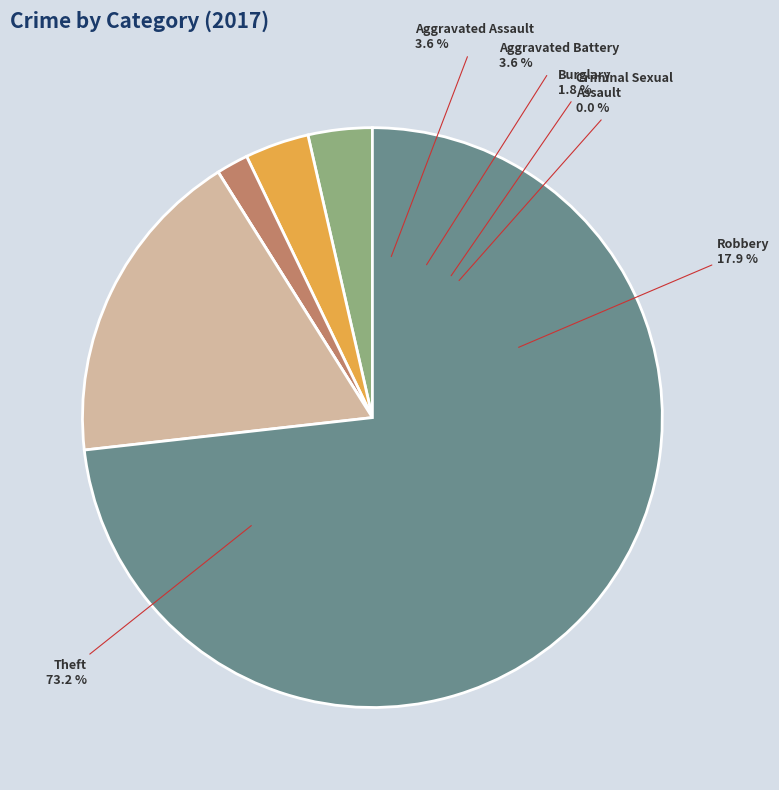

Which category has the smallest portion of the pie?

Criminal Sexual Assault